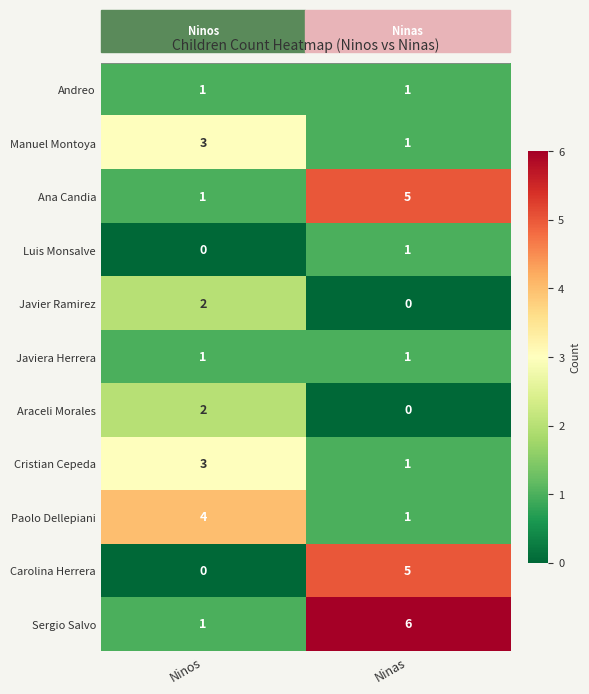

At which category is the sum across all series the highest?

Ninas